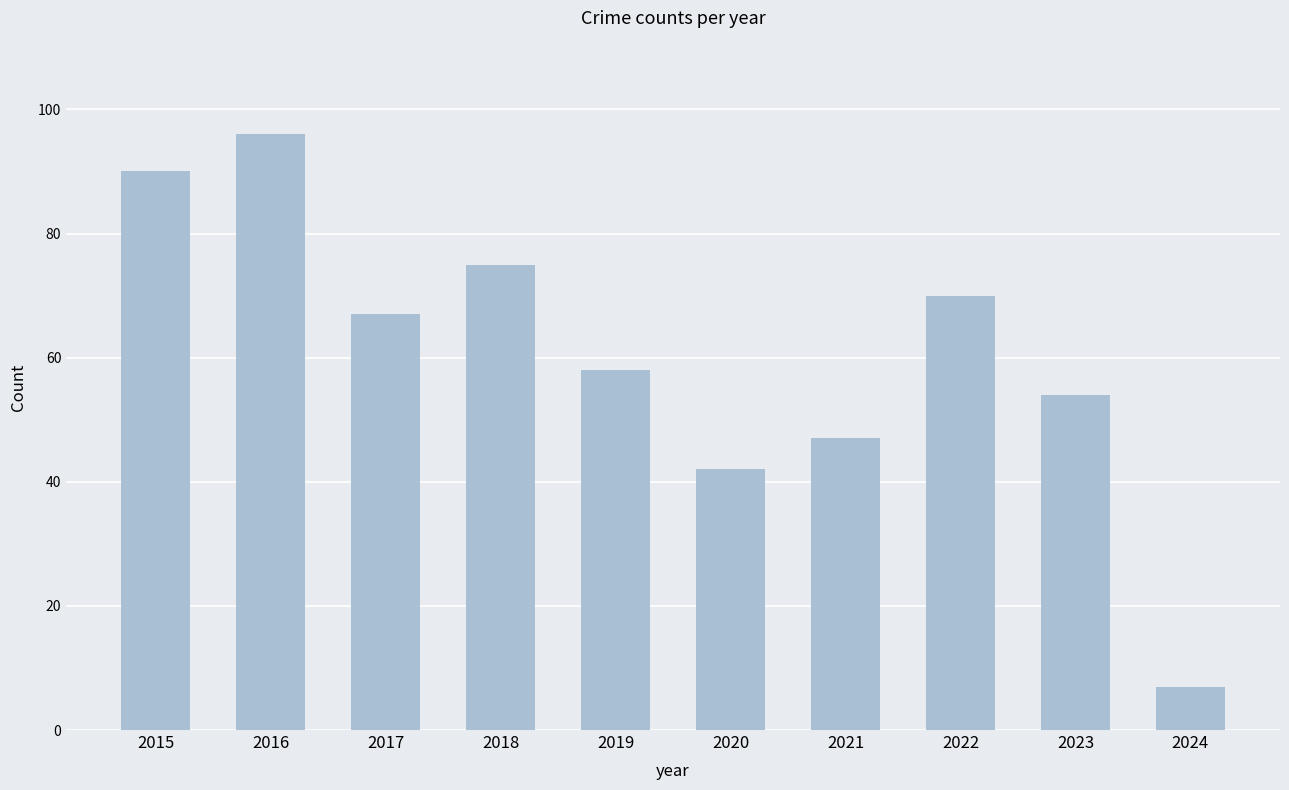

Reading left to right, transcribe all the data shown in this chart.

90	96	67	75	58	42	47	70	54	7